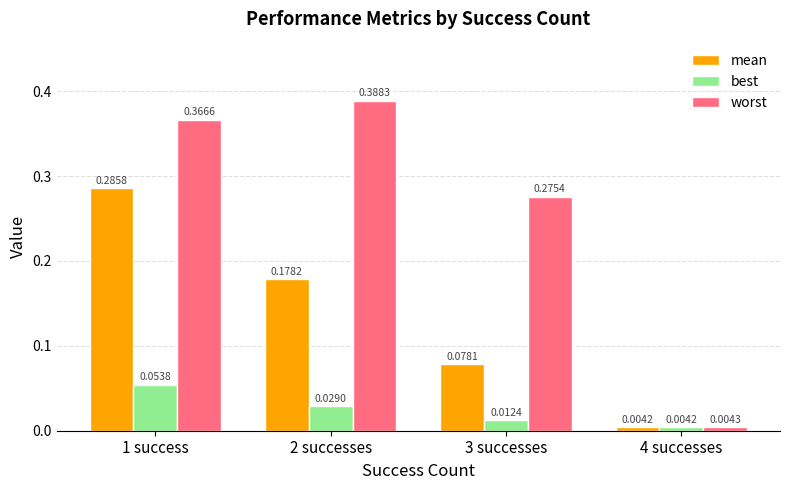

What are all the series names shown in the legend?

mean, best, worst